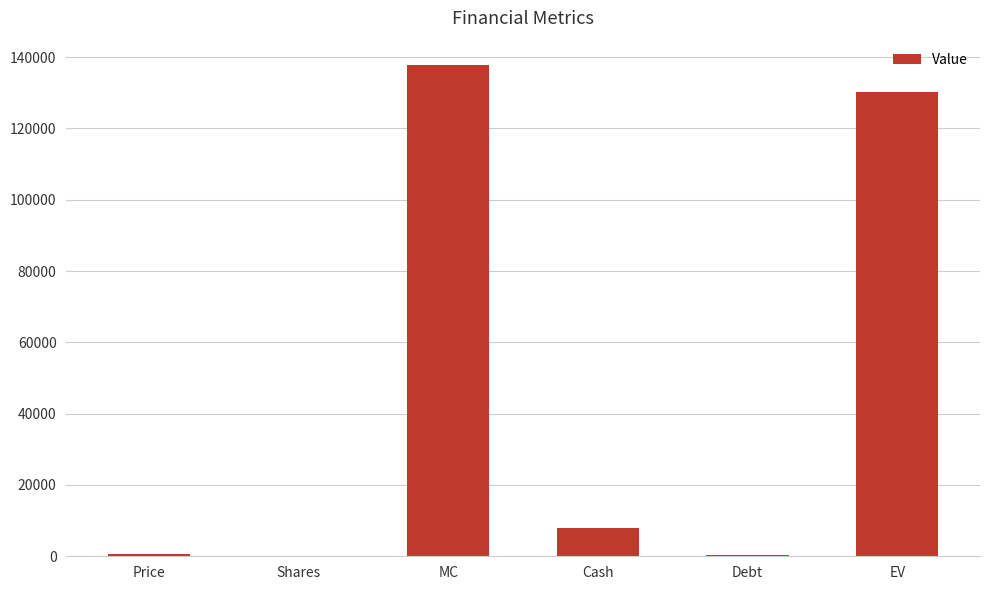

What is the sum of all values?

277233.6